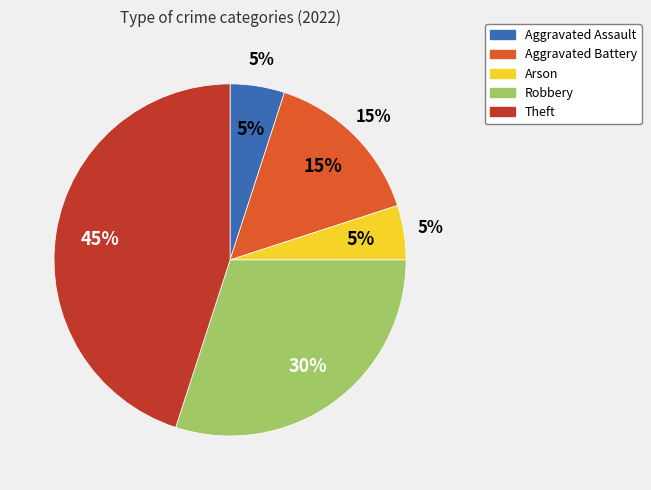

Is Aggravated Assault the majority of the pie?

No